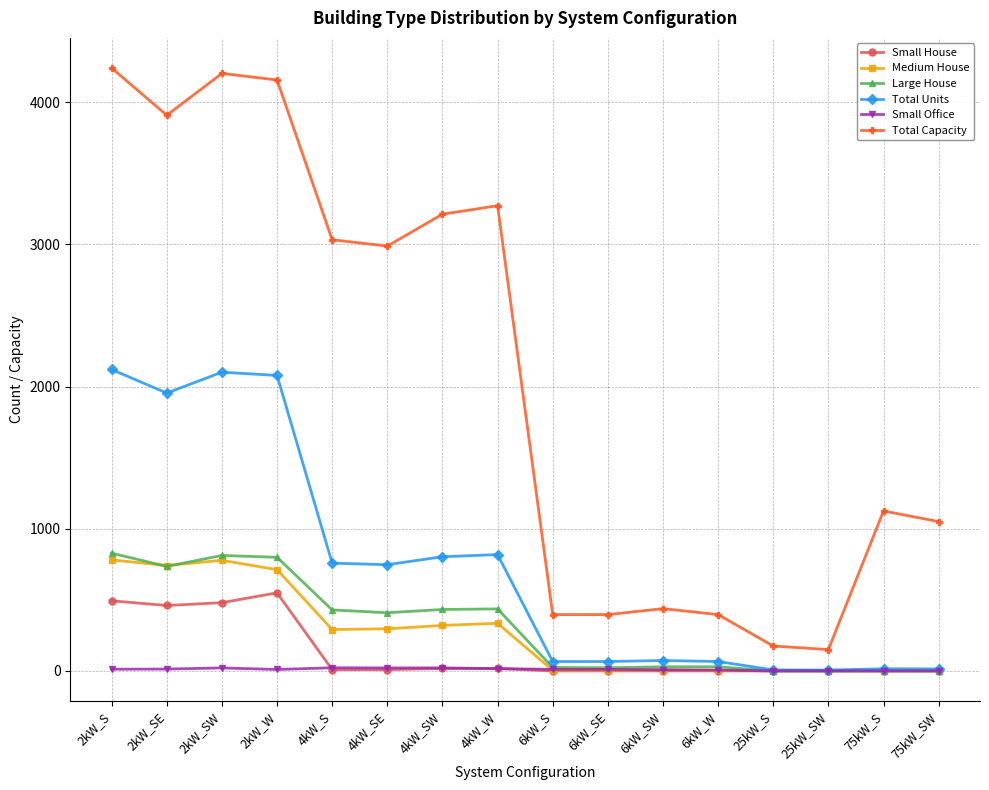

What is the label of the 16th point from the right?

2kW_S